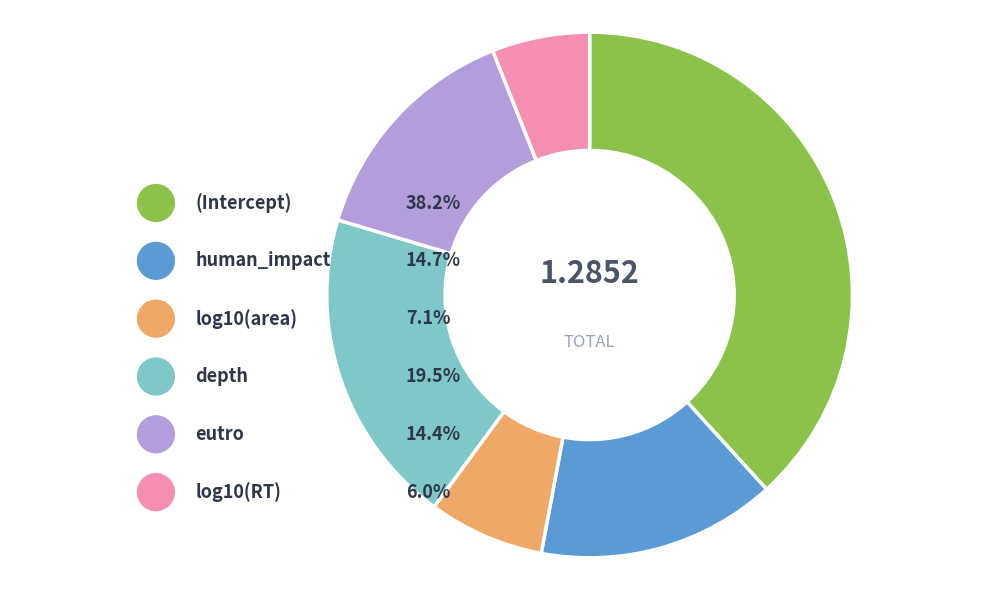

To the nearest percent, what is the average slice percentage?

17%